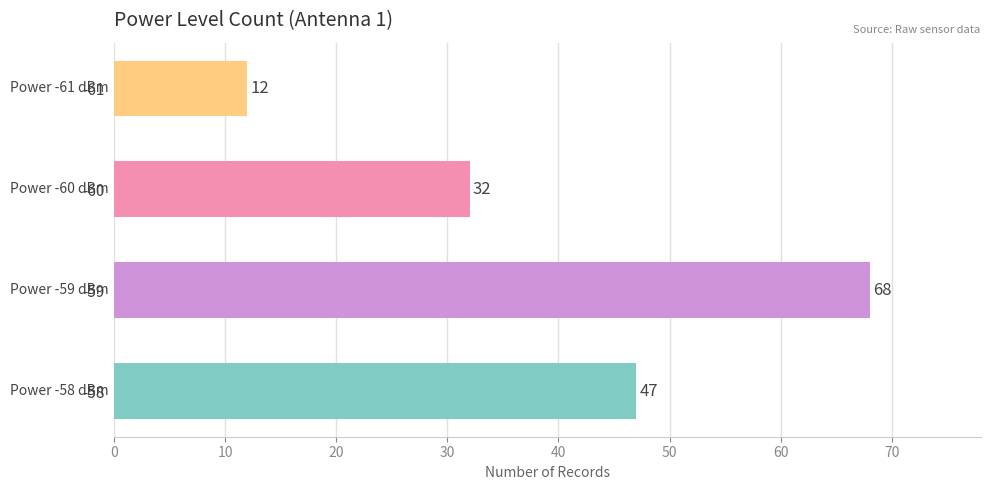

What is the average value?

40